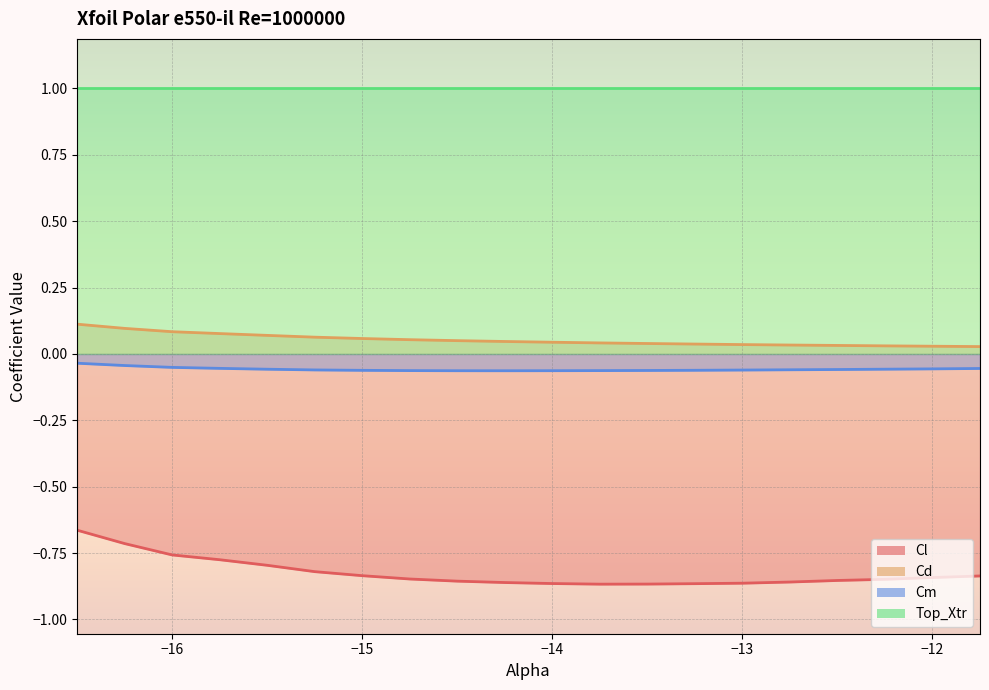

What is the smallest value displayed?

-0.9